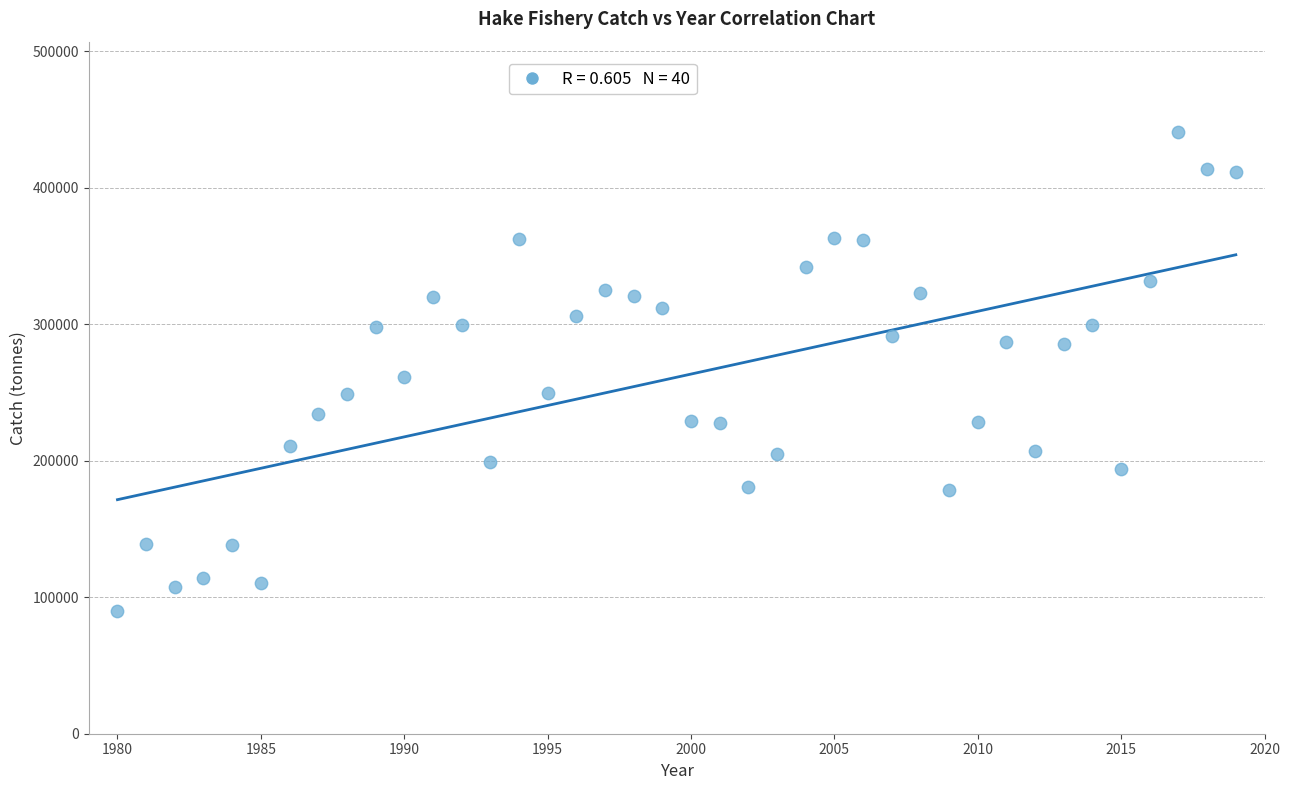

What is the range of X values (max minus min)?

39.0